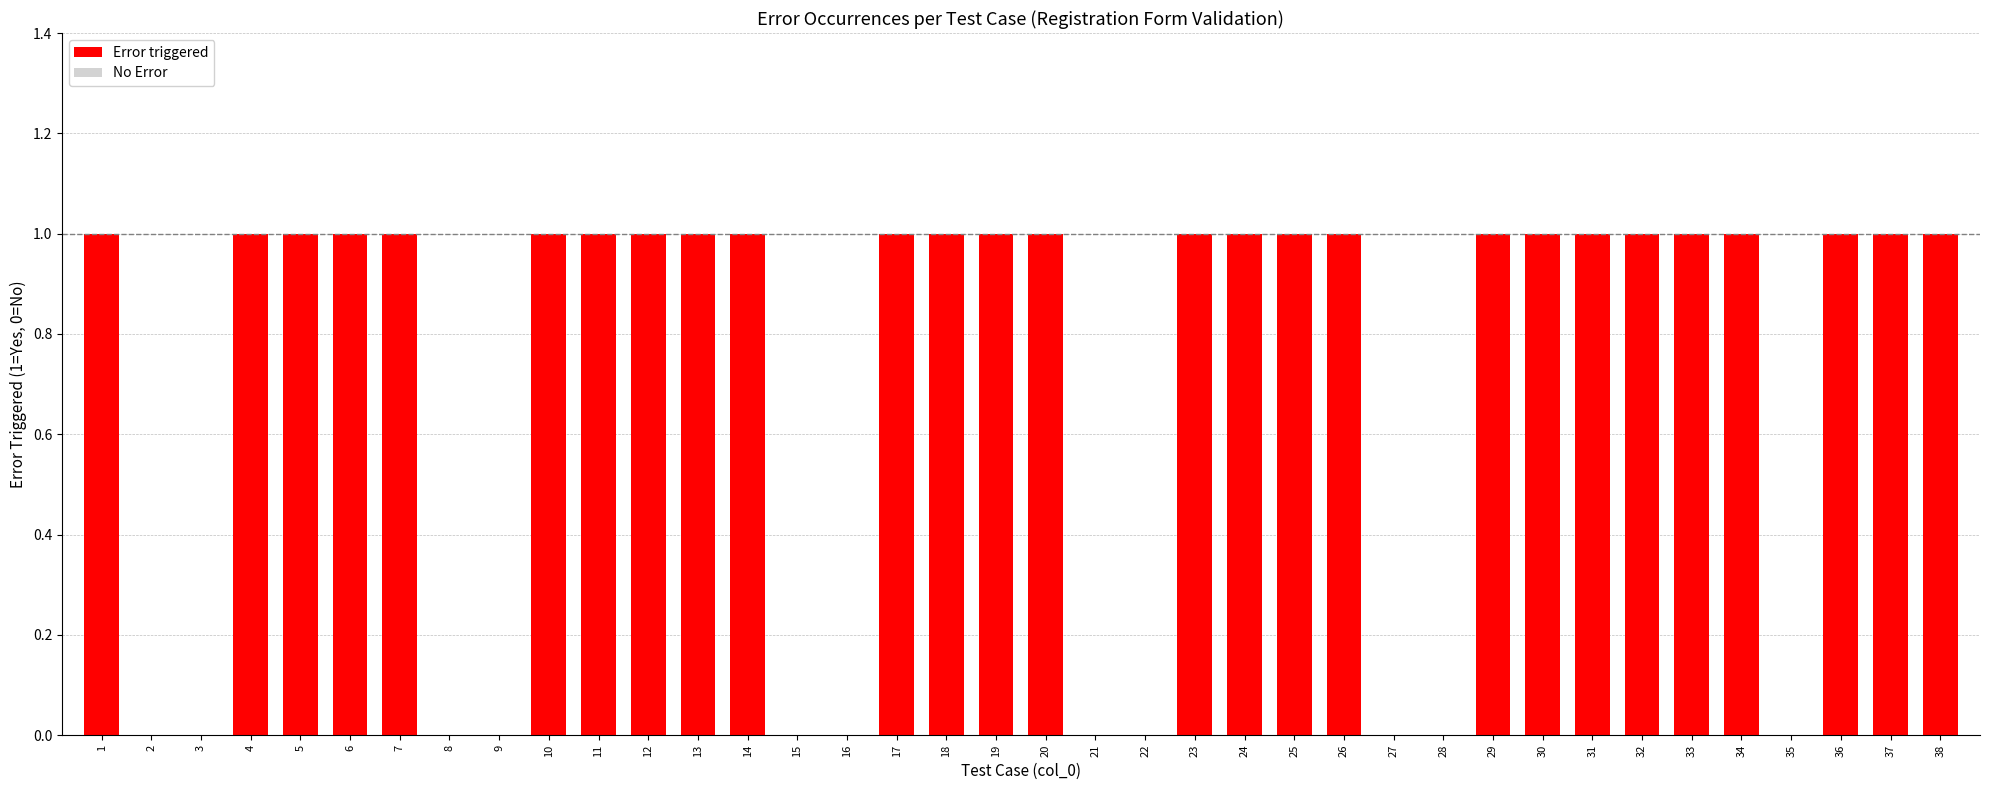

What is the change in value from 15 to 18?

+1